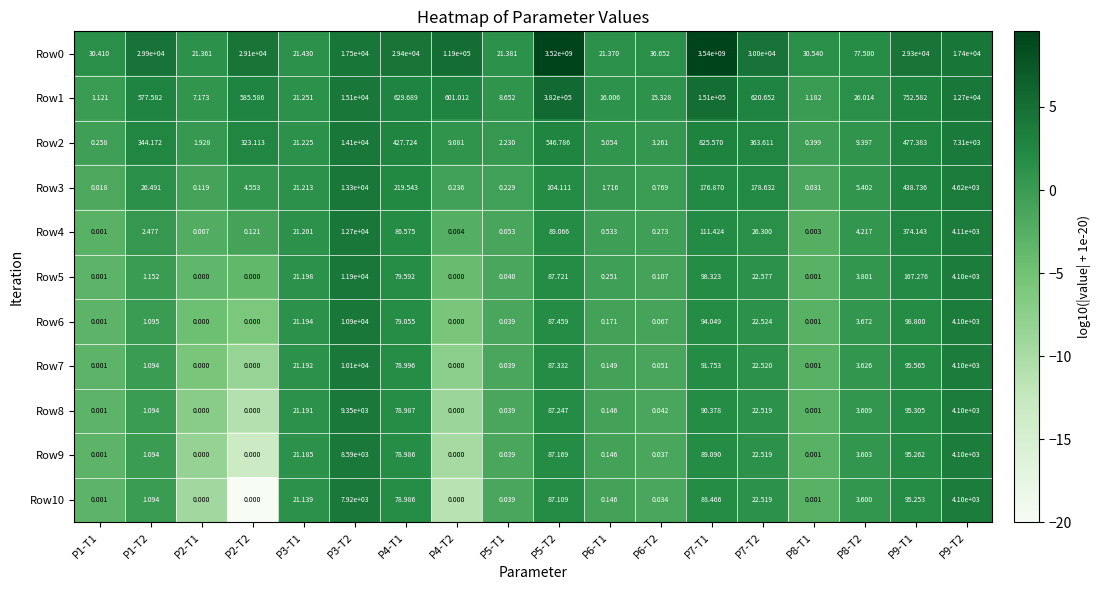

Is the value of Row4 at P5-T2 greater than the value of Row9 at P1-T2?

Yes